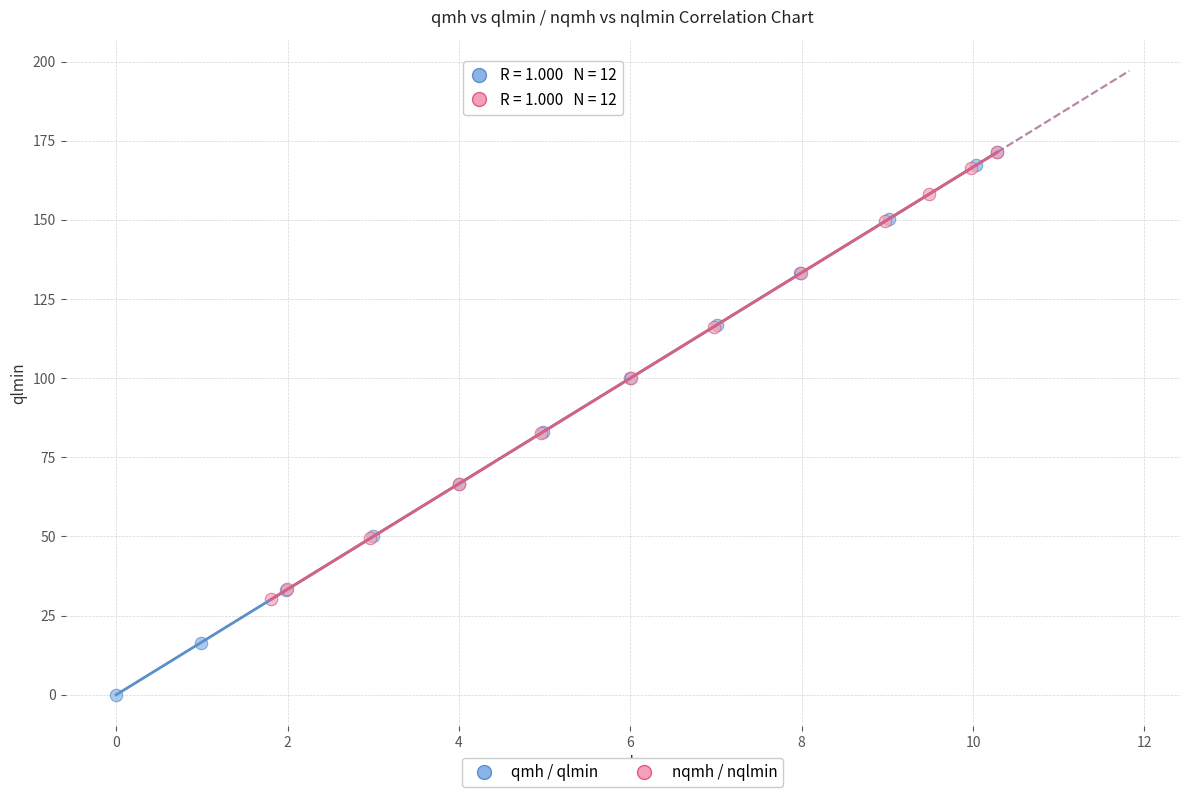

Which series reaches the minimum Y coordinate?

qmh / qlmin